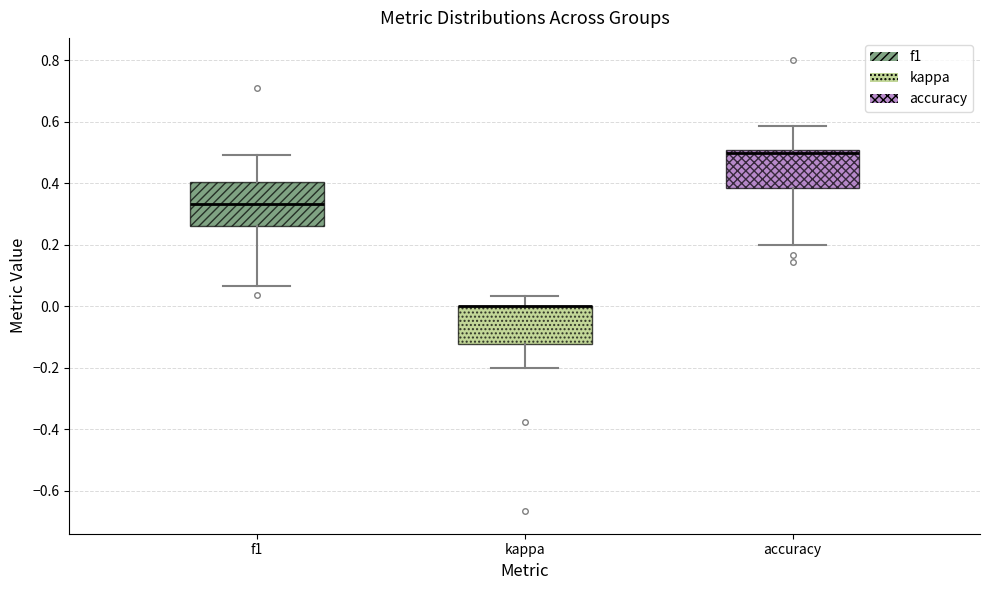

Reading left to right, transcribe this box plot: for each box, give where its median line is, the range the box spans, and where its two whiskers end, as read against the y-axis. The values are not printed on the chart, so give them approximately, as read against the axis.

f1: median 0.34, box 0.26 to 0.40, whiskers 0.06 to 0.50
kappa: median 0.00 (drawn on the box's upper edge), box -0.12 to 0.00, whiskers -0.20 to 0.04
accuracy: median 0.50 (just below the box's upper edge), box 0.38 to 0.50, whiskers 0.20 to 0.58